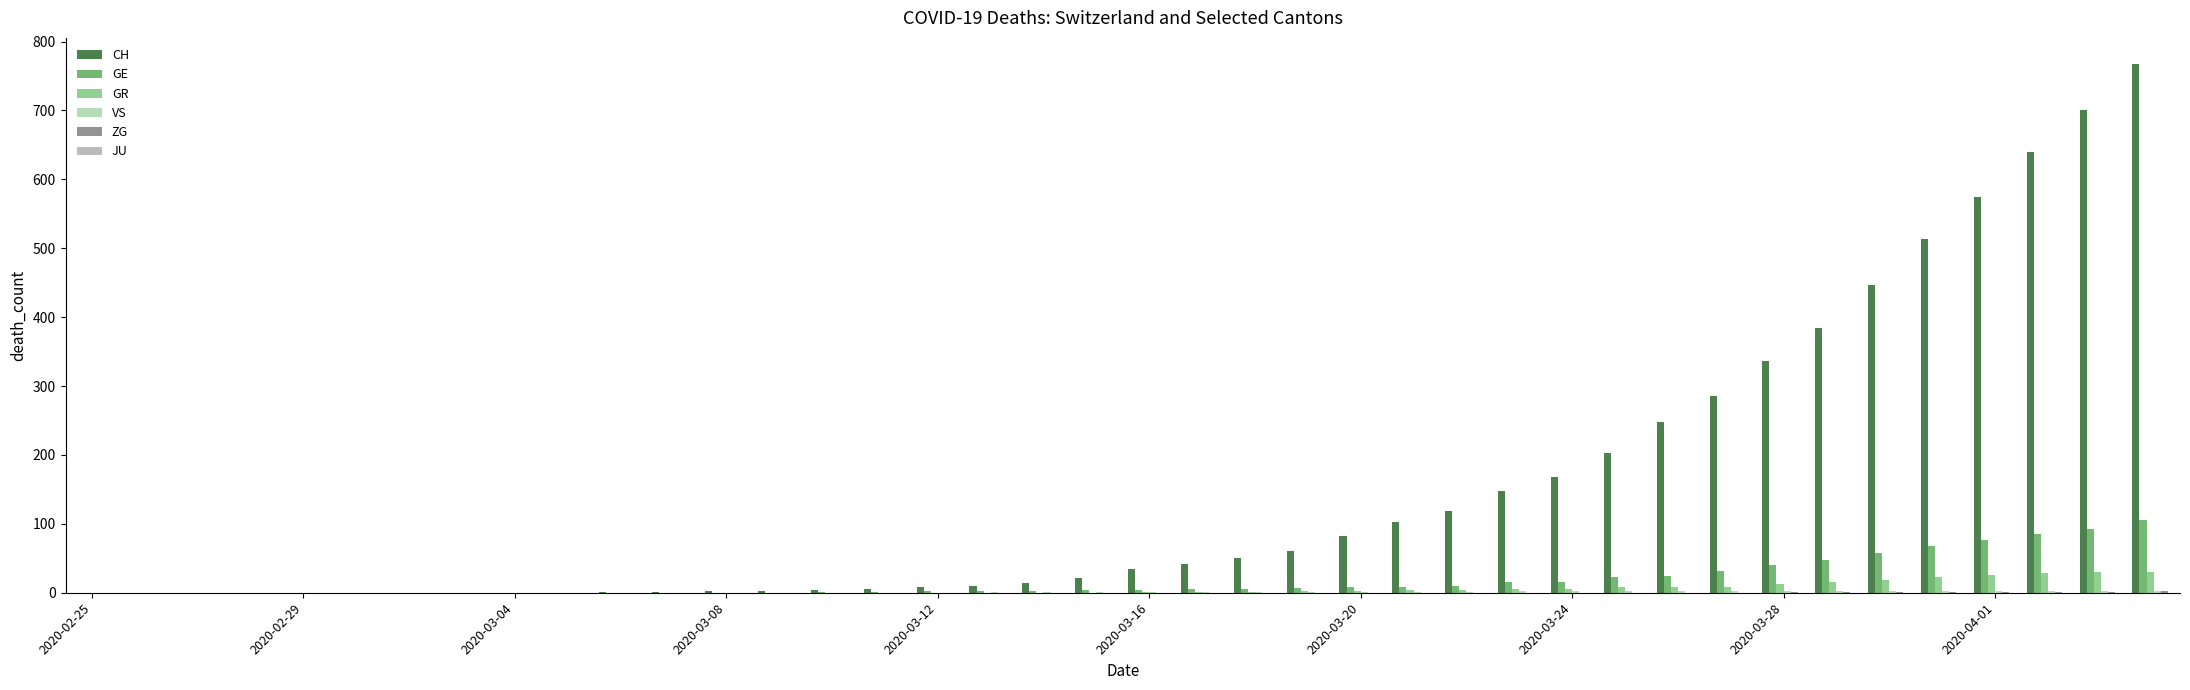

Count the number of categories in the chart.

40